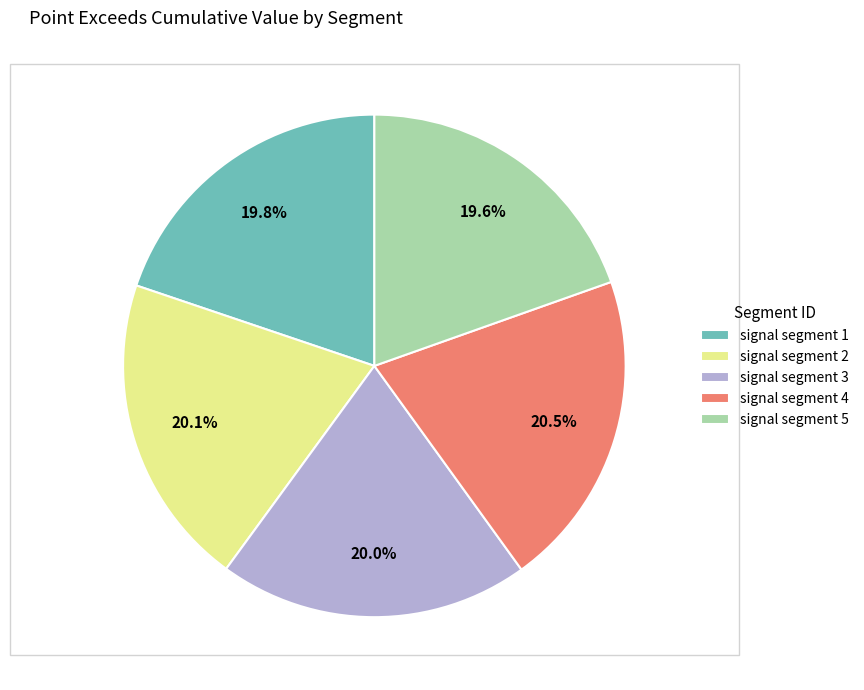

The signal segment 3 slice represents 33% of the pie. True or false?

False